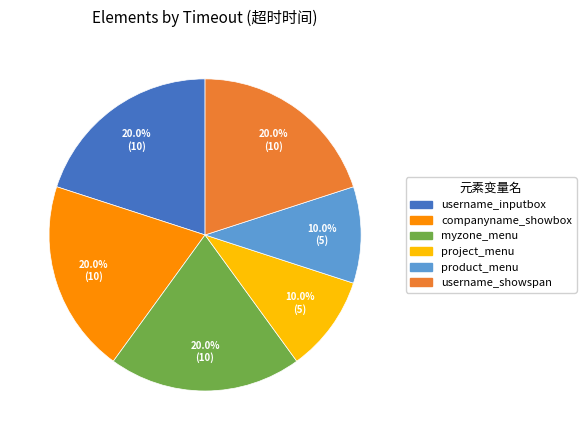

Does companyname_showbox represent more than half of the total?

No